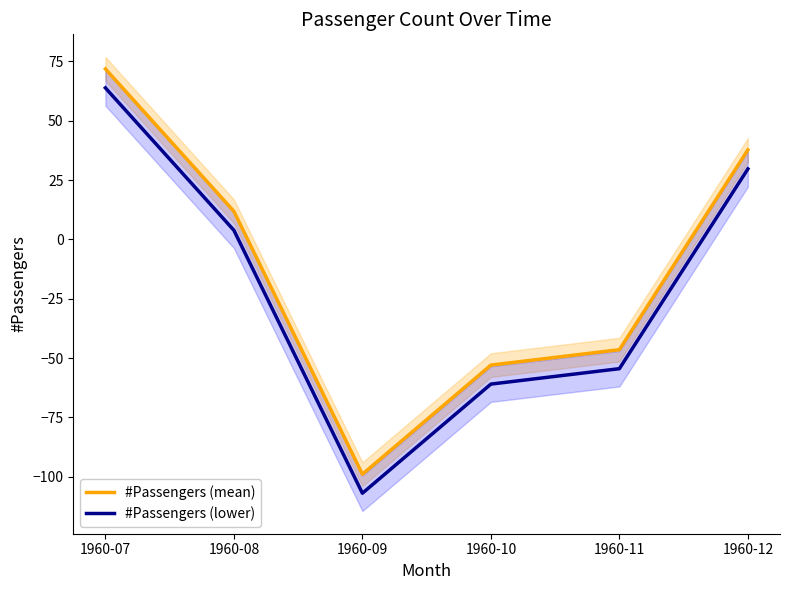

At which label does #Passengers (lower) reach its minimum?

1960-09